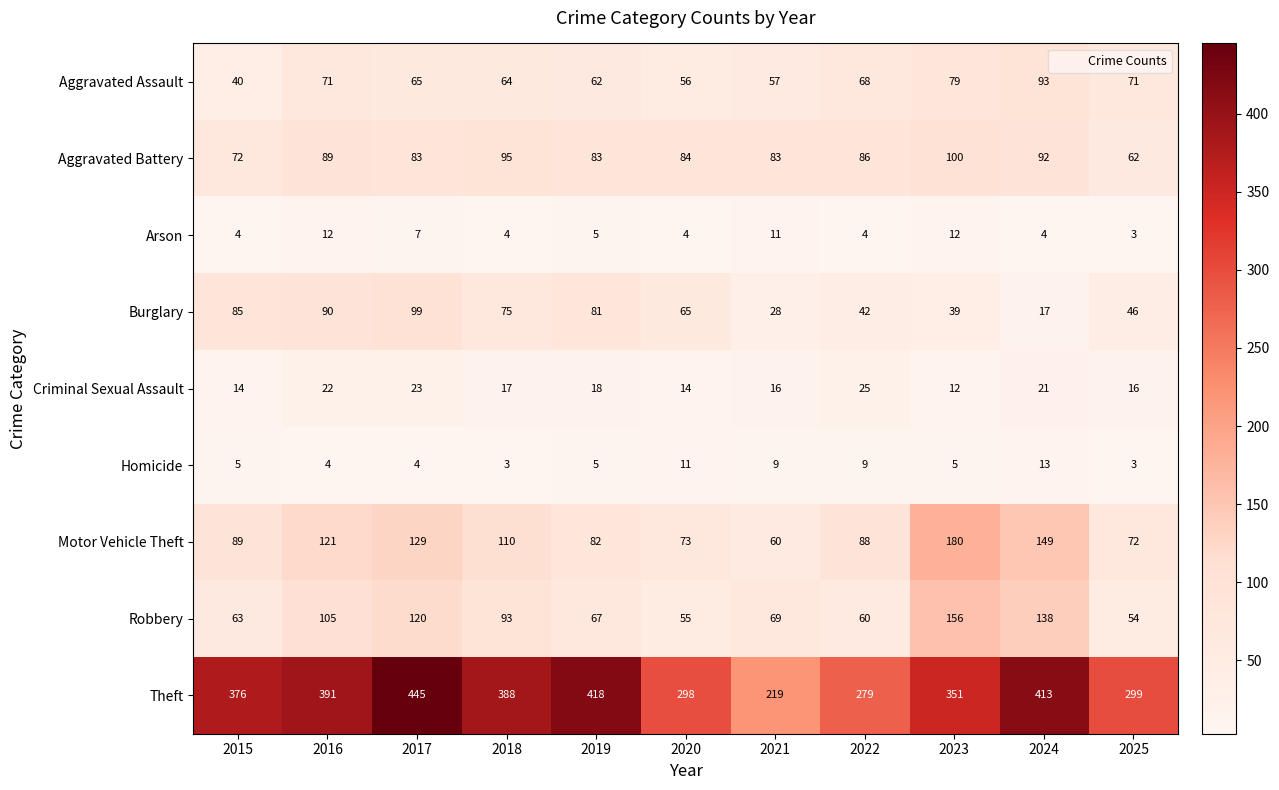

List the series in order of their peak value, lowest first.

Arson, Homicide, Criminal Sexual Assault, Aggravated Assault, Burglary, Aggravated Battery, Robbery, Motor Vehicle Theft, Theft